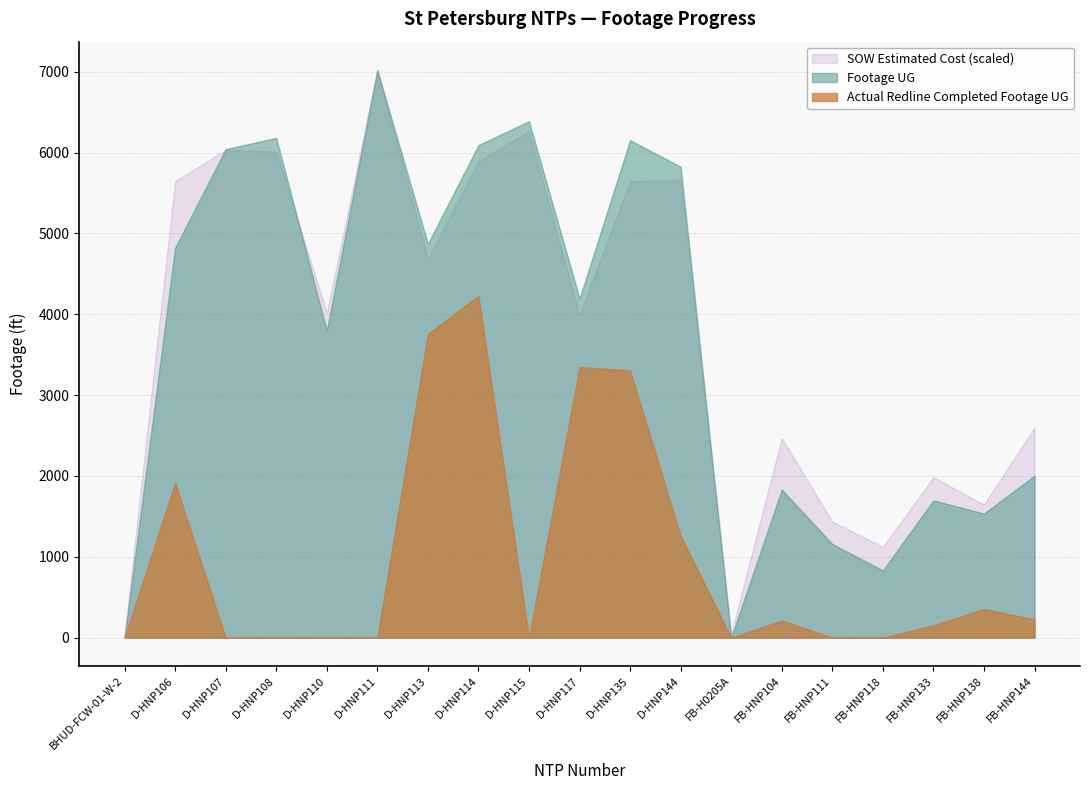

Reading left to right, what are all the values shown in this chart?

SOW Estimated Cost: BHUD-FCW-01-W-2=388.0	D-HNP106=67734.5	D-HNP107=72382.5	D-HNP108=72131.5	D-HNP110=48215.5	D-HNP111=84226.5	D-HNP113=56262.5	D-HNP114=70635.0	D-HNP115=75191.5	D-HNP117=47849.0	D-HNP135=67735.5	D-HNP144=67925.0	FB-H0205A=582.0	FB-HNP104=29634.2	FB-HNP111=17203.5	FB-HNP118=13442.4	FB-HNP133=23800.2	FB-HNP138=19745.2	FB-HNP144=31186.2
Footage UG: BHUD-FCW-01-W-2=0.0	D-HNP106=4822.0	D-HNP107=6041.0	D-HNP108=6182.0	D-HNP110=3796.0	D-HNP111=7020.0	D-HNP113=4870.0	D-HNP114=6092.0	D-HNP115=6387.0	D-HNP117=4194.0	D-HNP135=6152.0	D-HNP144=5825.0	FB-H0205A=0.0	FB-HNP104=1831.0	FB-HNP111=1157.0	FB-HNP118=831.0	FB-HNP133=1697.0	FB-HNP138=1534.0	FB-HNP144=2003.0
Actual Redline Completed Footage UG: BHUD-FCW-01-W-2=0.0	D-HNP106=1914.0	D-HNP107=0.0	D-HNP108=0.0	D-HNP110=0.0	D-HNP111=0.0	D-HNP113=3756.0	D-HNP114=4227.0	D-HNP115=0.0	D-HNP117=3347.0	D-HNP135=3306.0	D-HNP144=1257.0	FB-H0205A=0.0	FB-HNP104=212.0	FB-HNP111=0.0	FB-HNP118=0.0	FB-HNP133=153.0	FB-HNP138=353.0	FB-HNP144=225.0